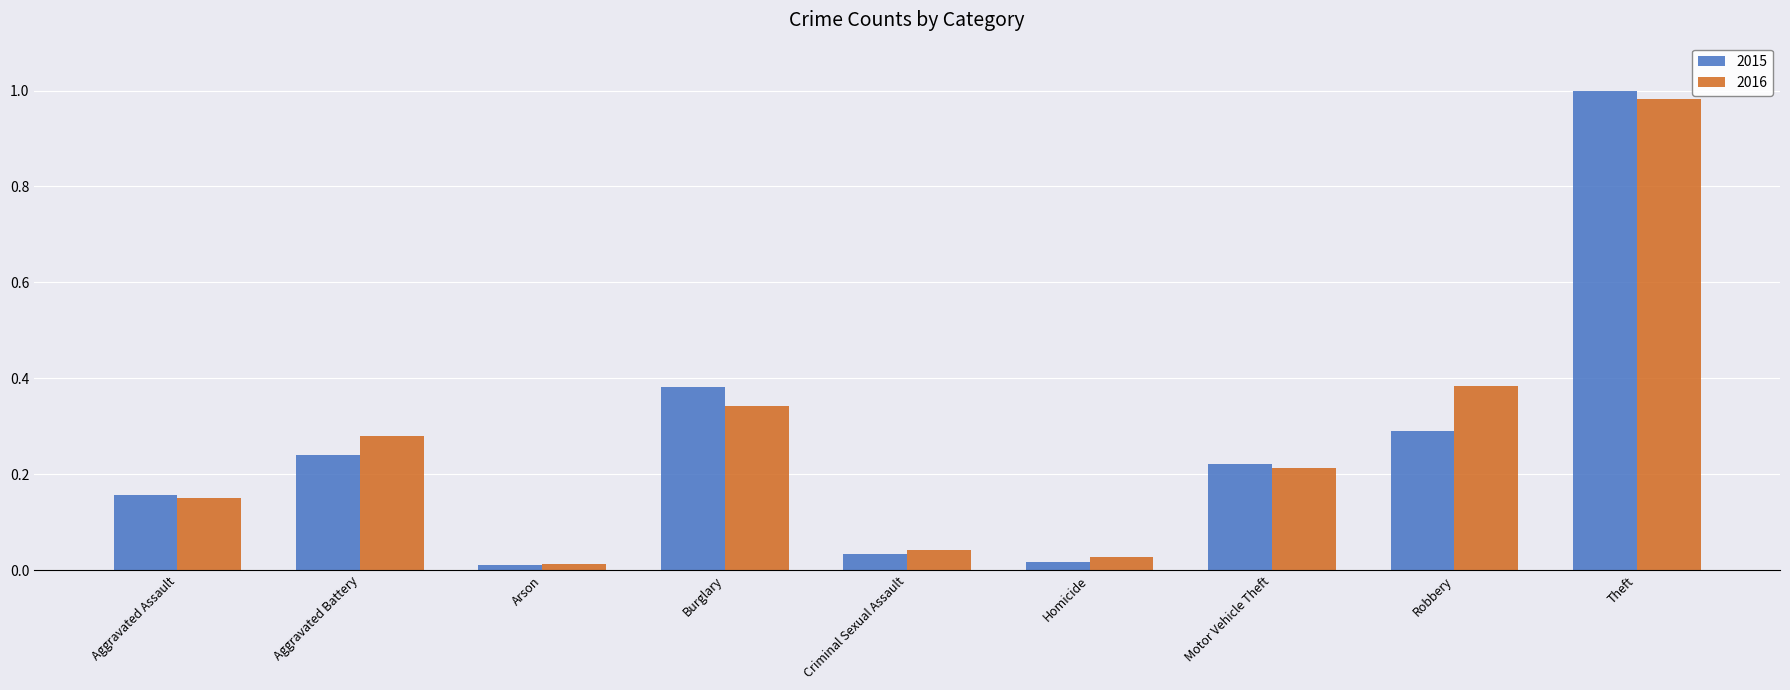

How many groups of bars are there?

9